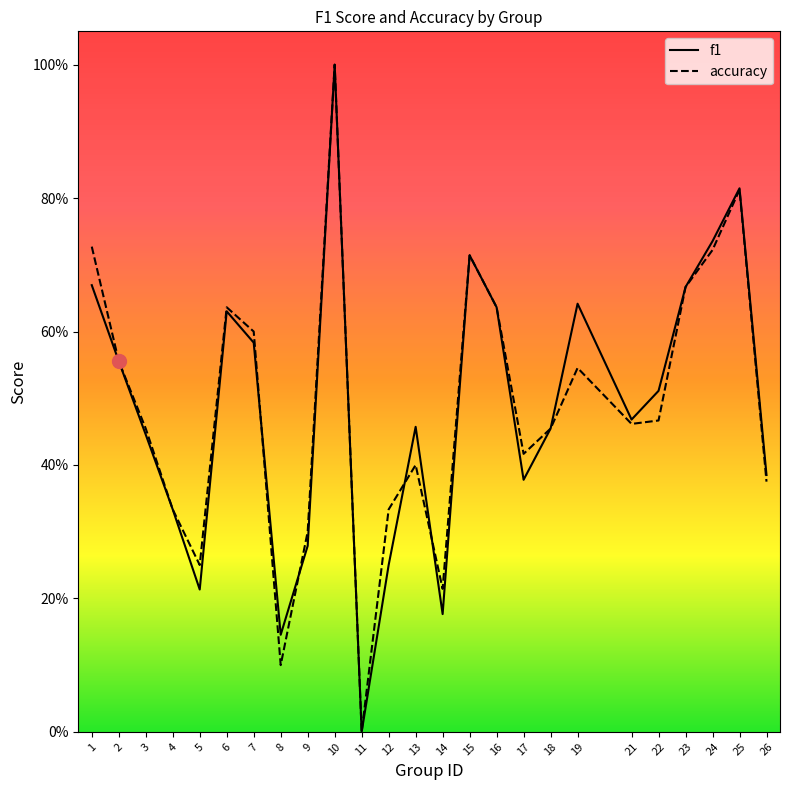

Rank the series at 3 from highest to lowest value.

accuracy, f1